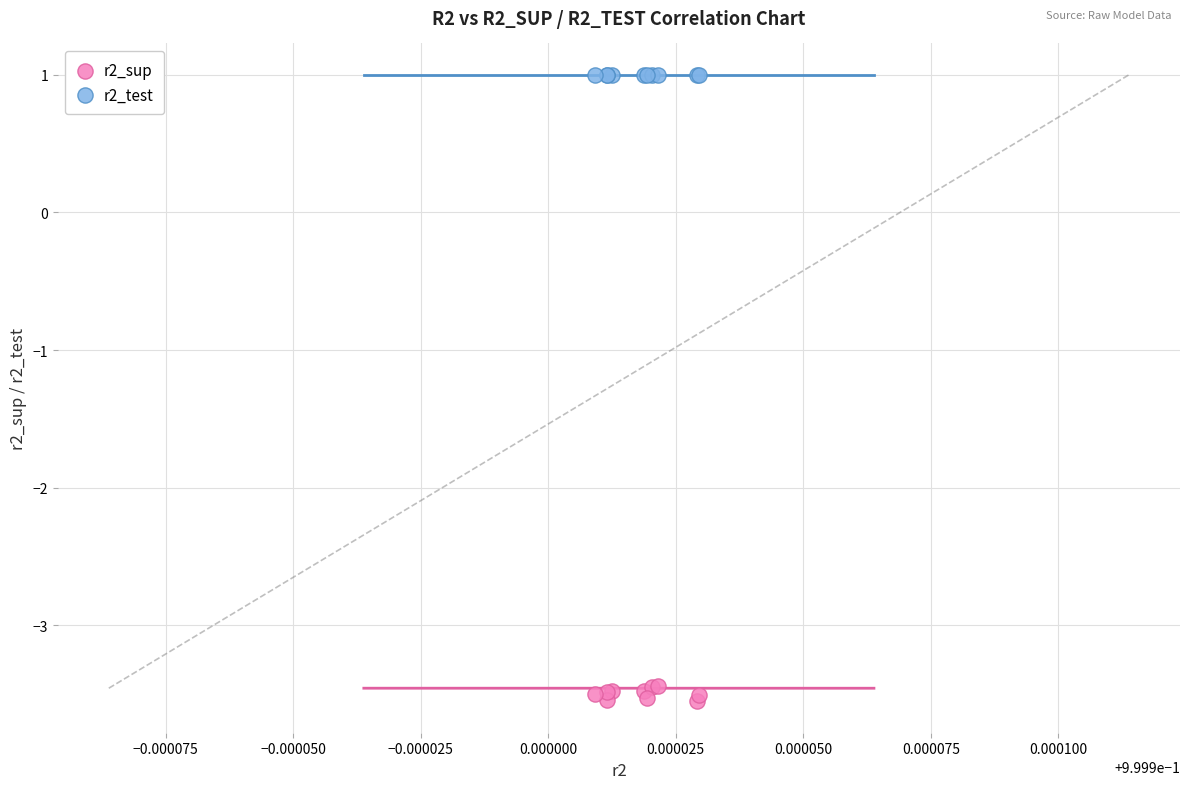

What are all the series names shown in the legend?

r2_sup, r2_test